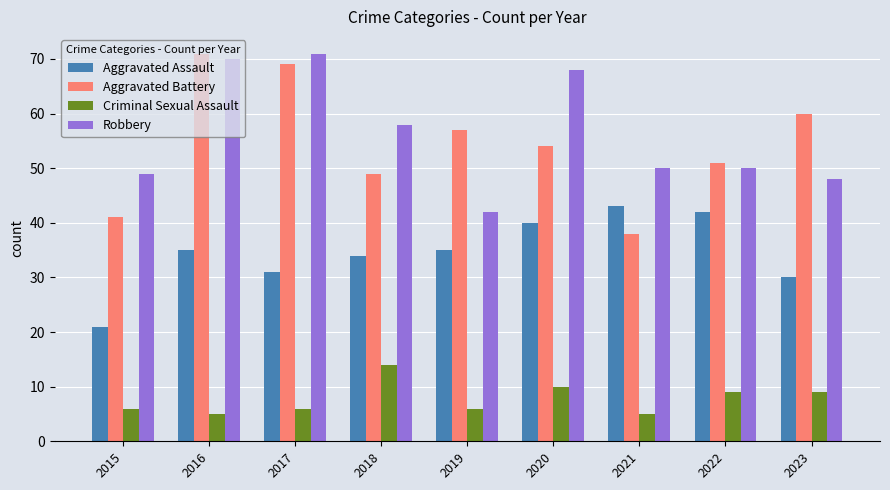

At which category is the sum across all series the highest?

2016